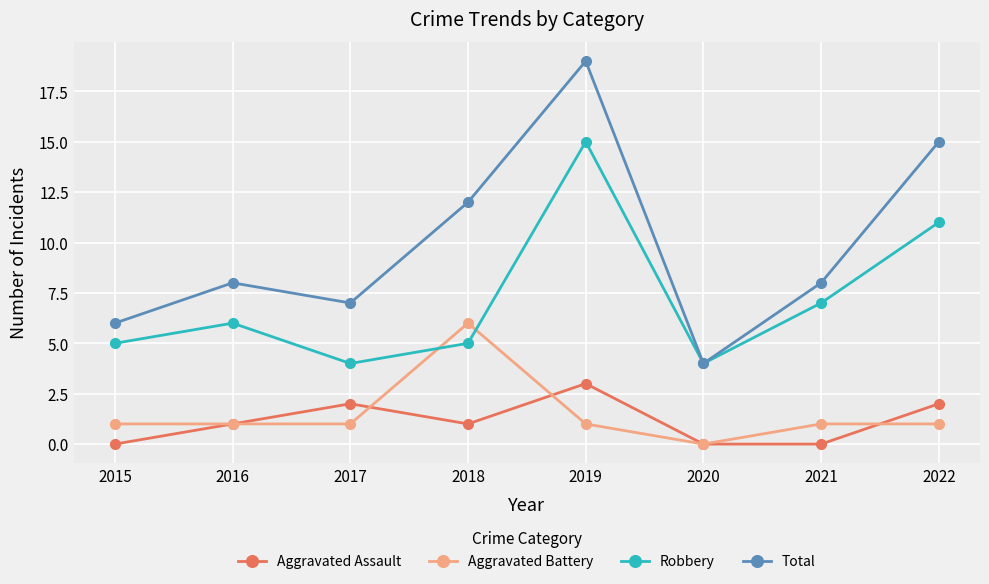

How many data points in Robbery are less than 6?

4